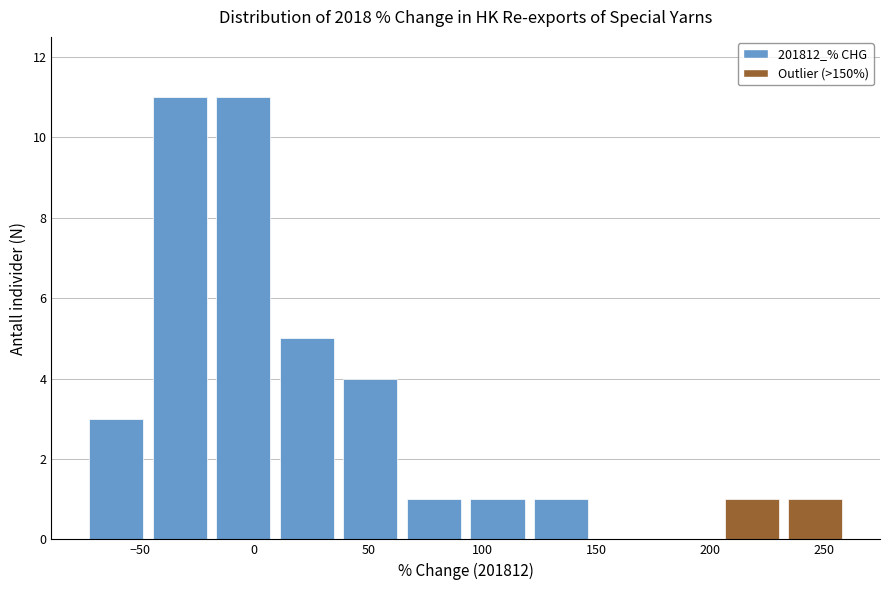

Reading left to right, list every bar in this chart as the range it spans on the x-axis followed by its height. Neither the bar edges nor the heights are printed on the chart, so give them approximately, as read against the axes.

-75 to -45: 3
-45 to -20: 11
-20 to 10: 11
10 to 35: 5
35 to 65: 4
65 to 95: 1
95 to 120: 1
120 to 150: 1
150 to 175: 0
175 to 205: 0
205 to 230: 1
230 to 260: 1